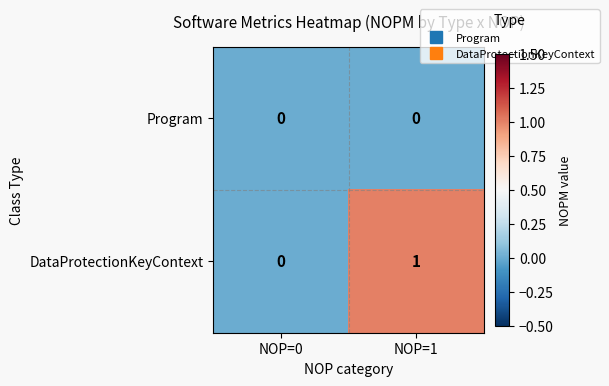

List the series in order of their peak value, lowest first.

Program, DataProtectionKeyContext